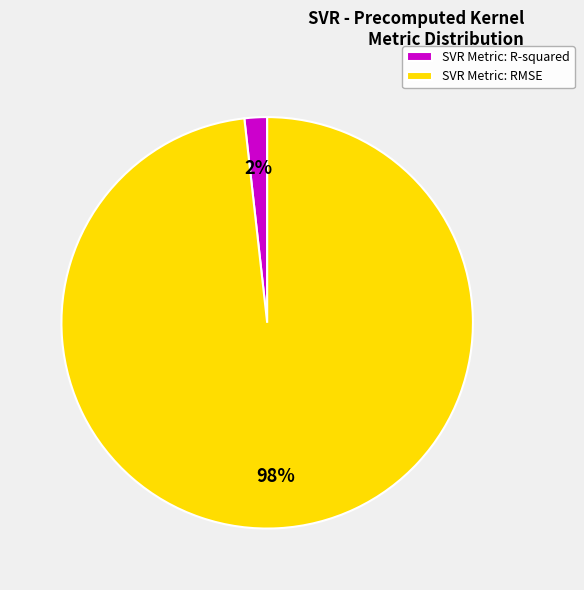

Which slice represents more than half of the pie?

SVR Metric: RMSE